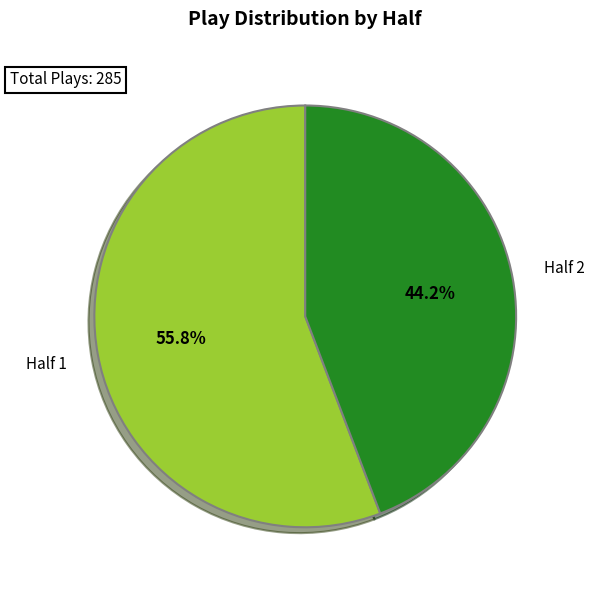

Rank the categories by value from lowest to highest.

Half 2, Half 1